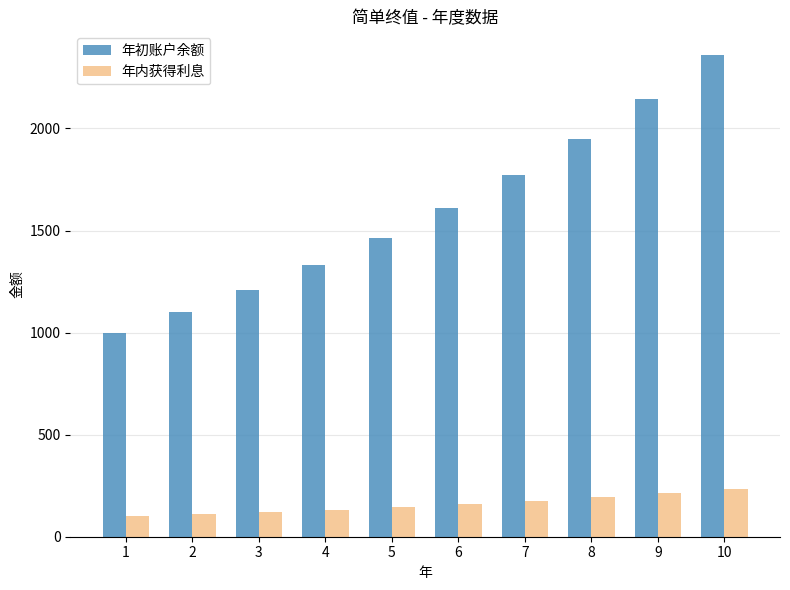

Reading right to left, what are all the values shown in this chart?

年初账户余额: 2357.9	2143.6	1948.7	1771.6	1610.5	1464.1	1331.0	1210.0	1100.0	1000.0
年内获得利息: 235.8	214.4	194.9	177.2	161.1	146.4	133.1	121.0	110.0	100.0